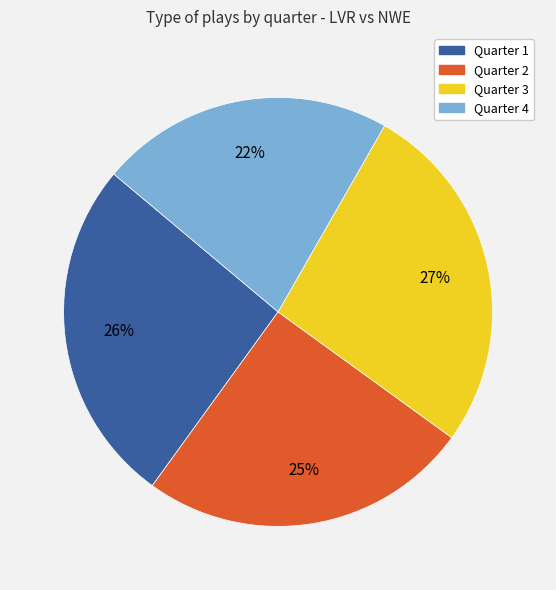

Count the number of slices in the pie.

4